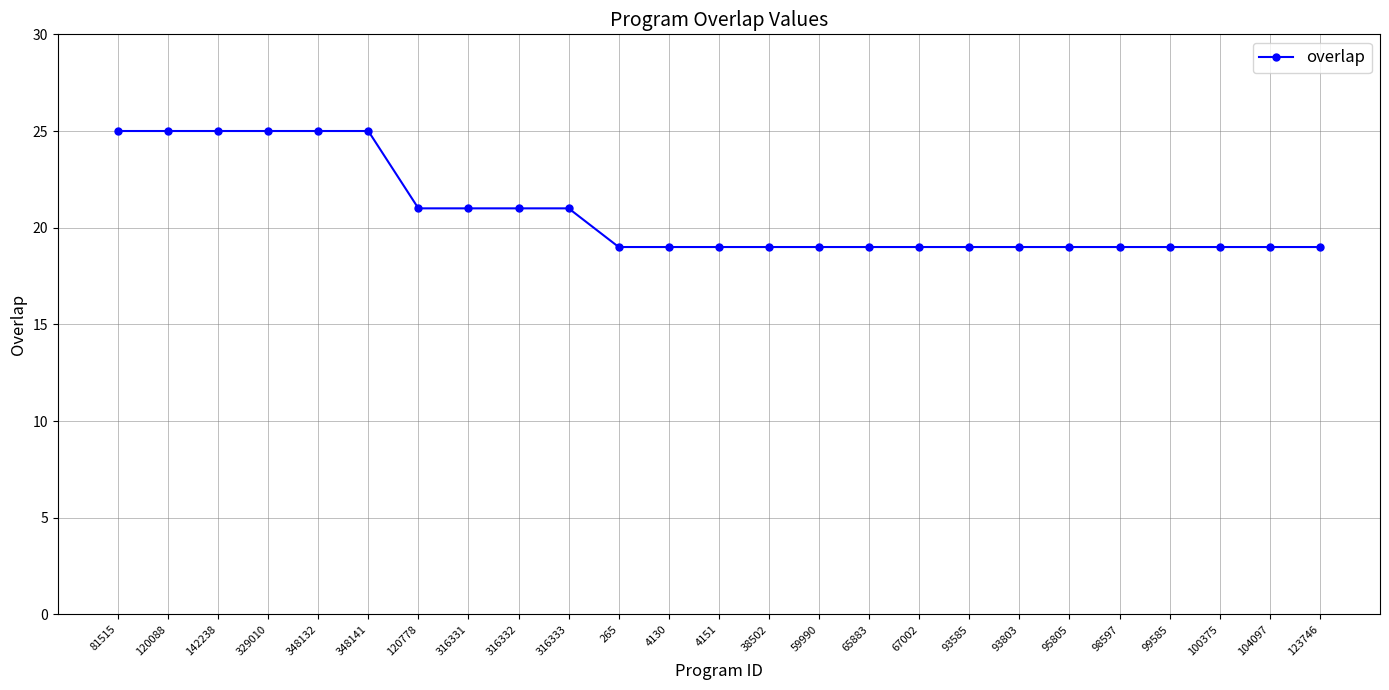

What is the average value?

21